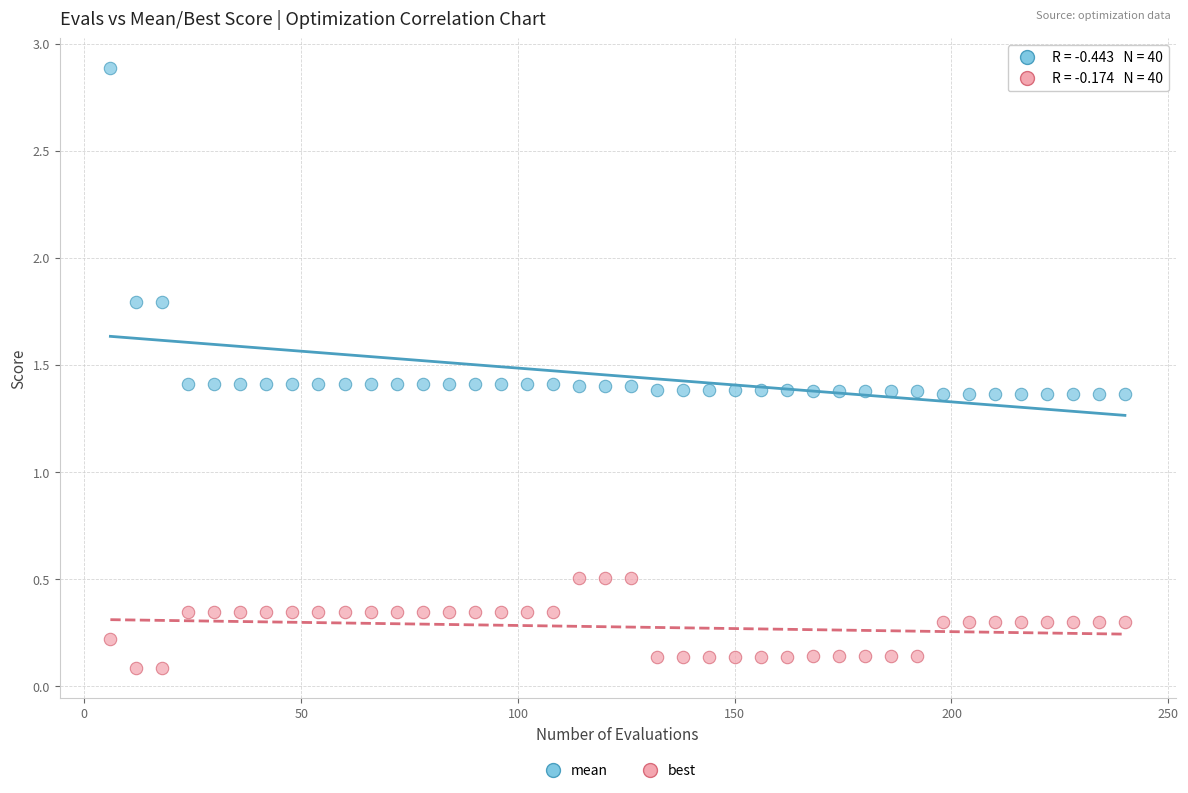

Which series reaches the minimum Y coordinate?

best